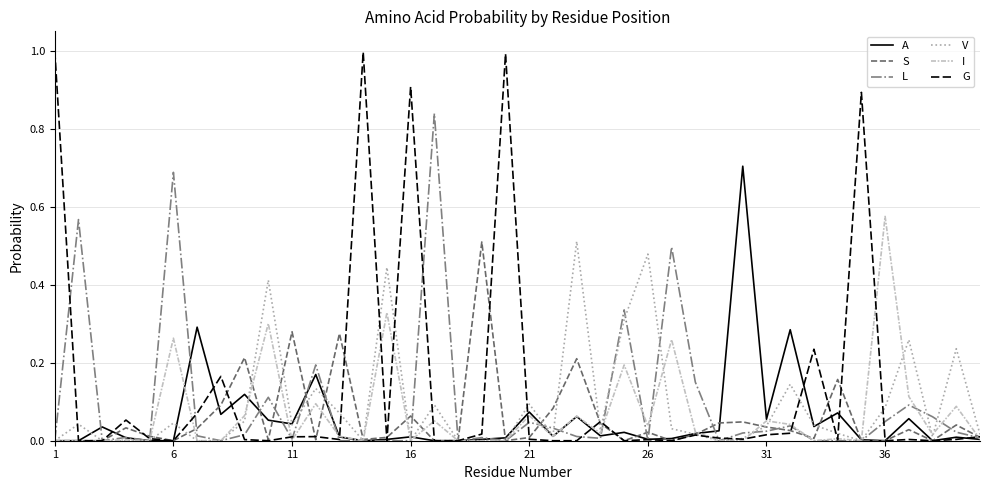

In V, how many points are higher than both neighbors (excluding endpoints)?

12